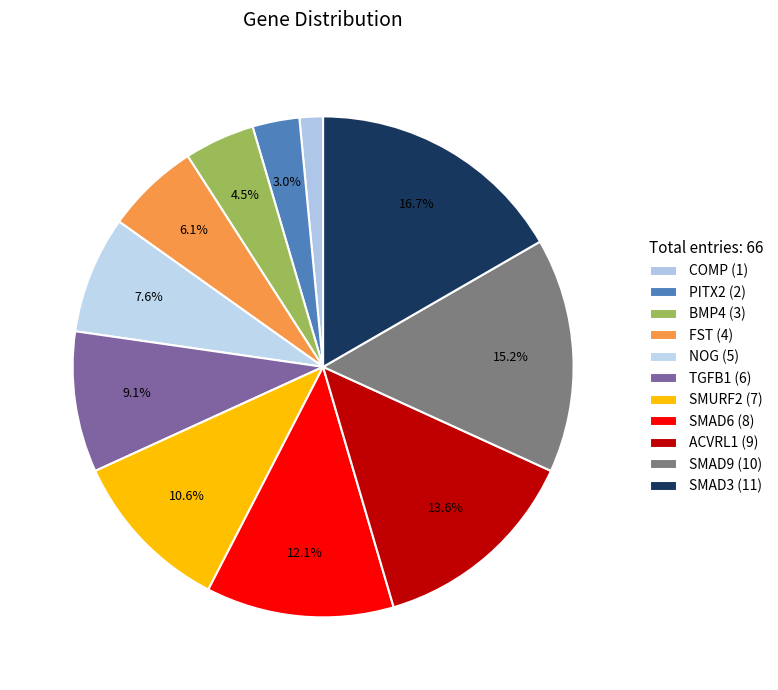

Count the number of slices in the pie.

11